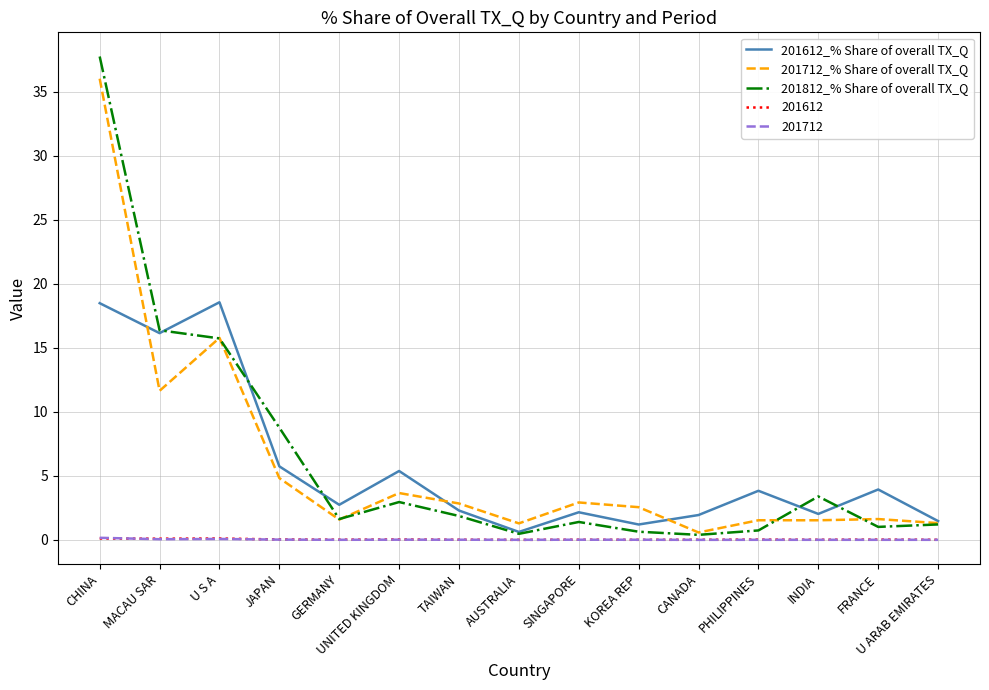

Which series has the largest range (max minus min)?

201812_% Share of overall TX_Q